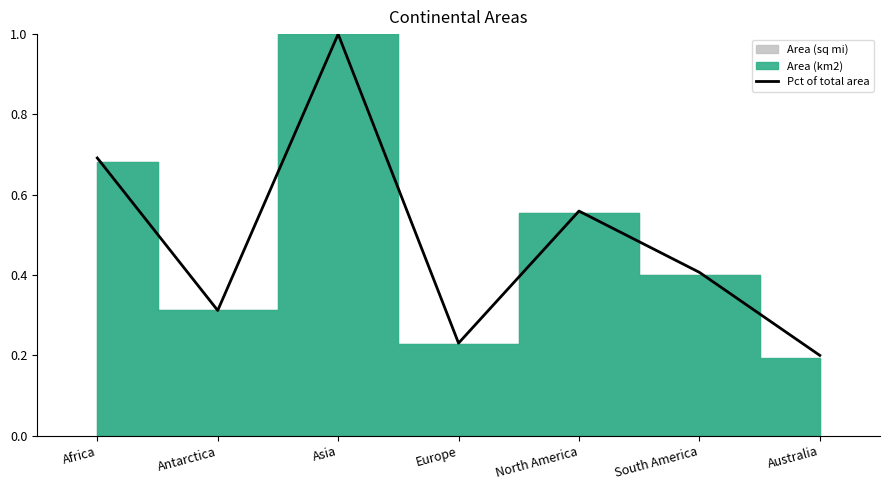

Between Africa and North America, which is larger?

Africa